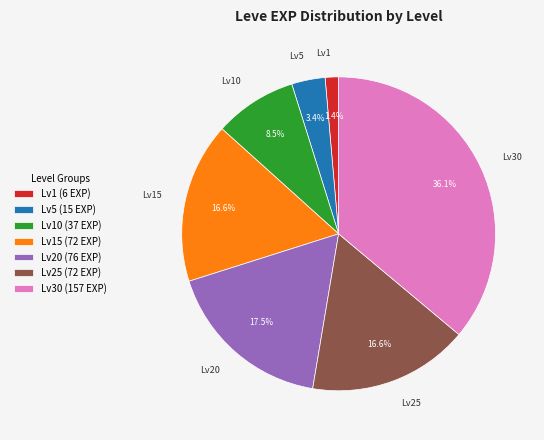

Is the sum of Lv1 and Lv30 greater than half?

No